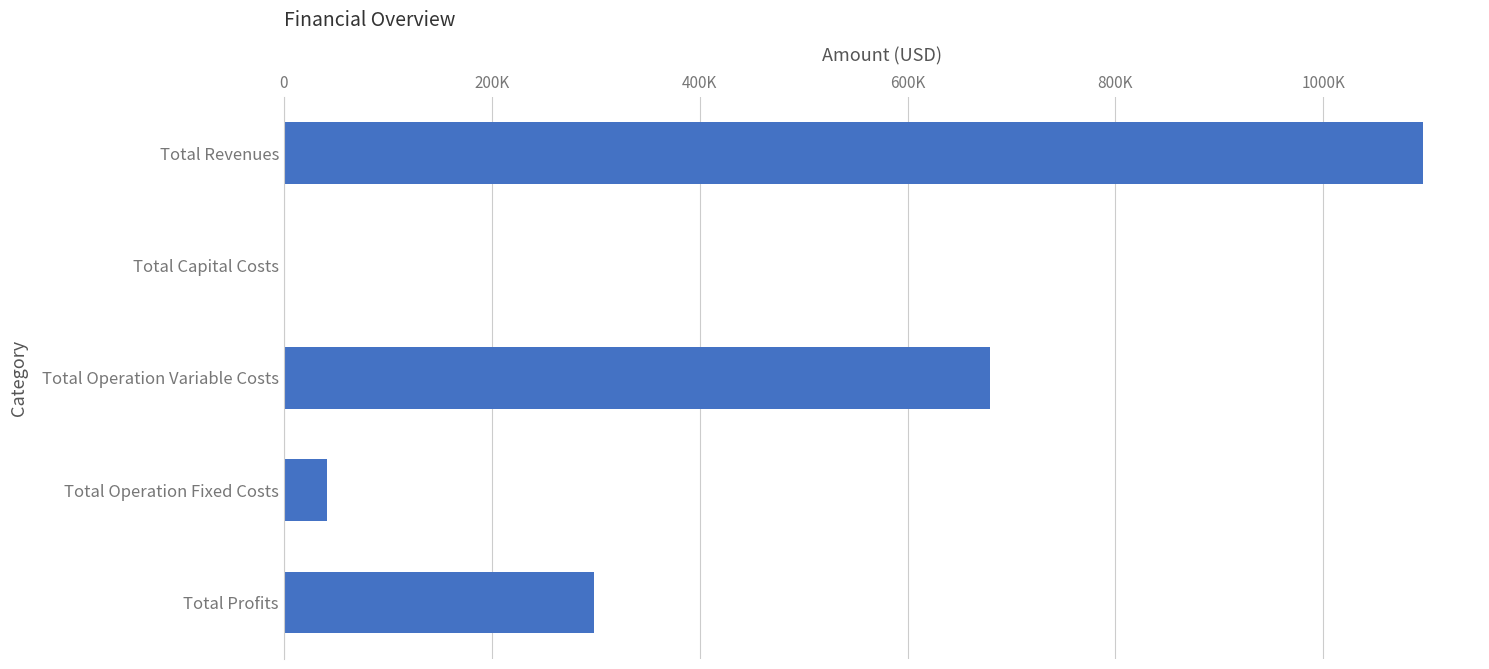

What is the greatest value displayed?

1095890.4